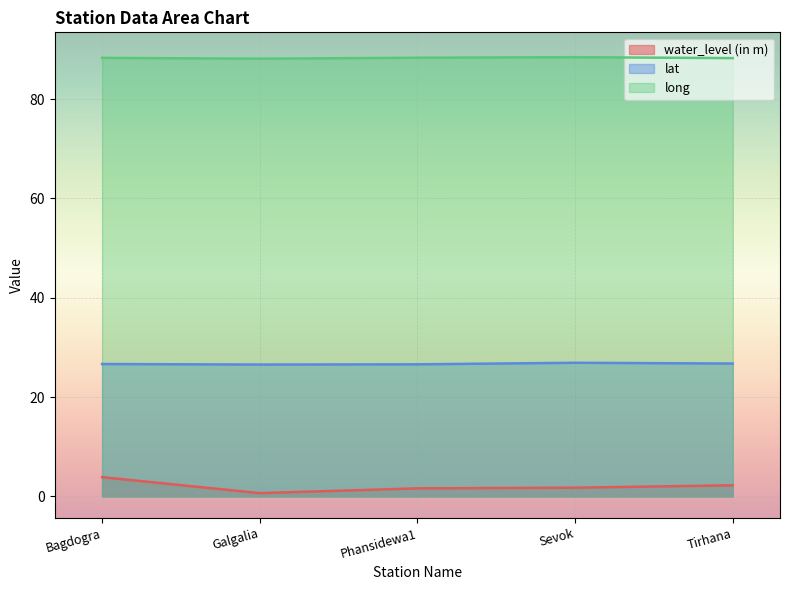

How many interior local peaks does the lat series have?

1